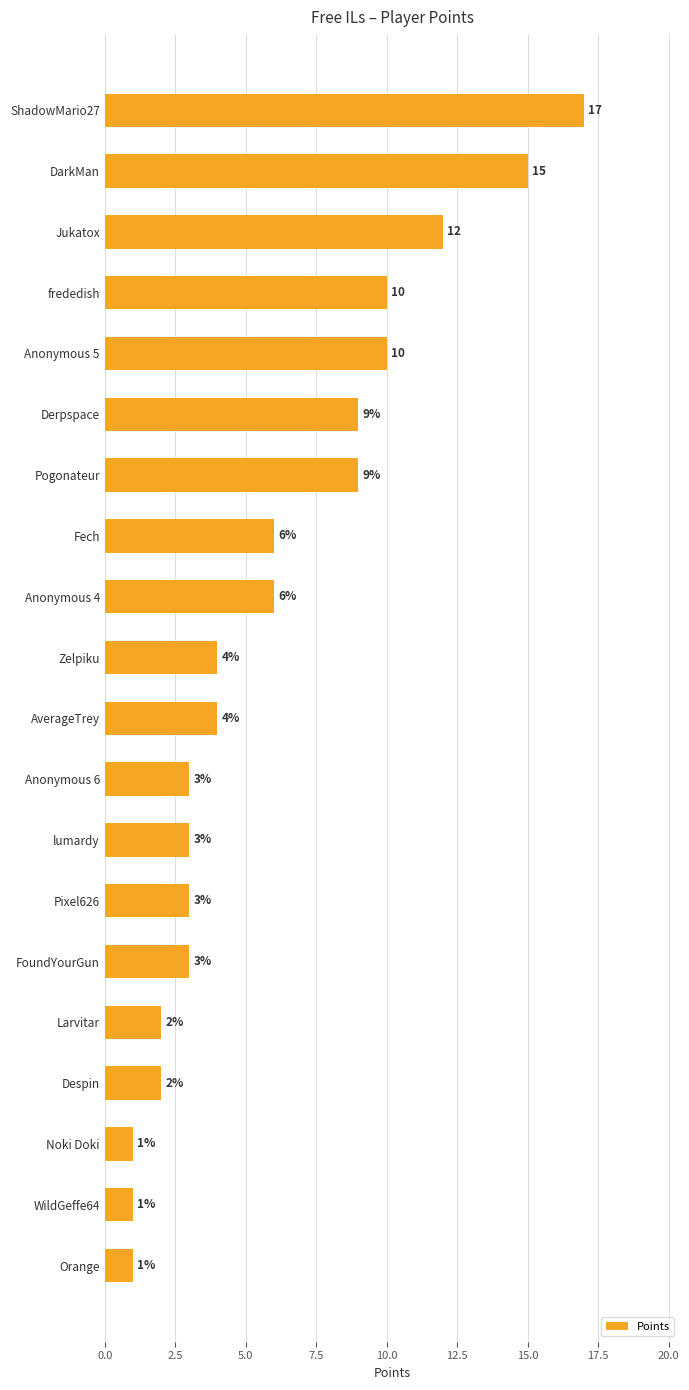

Reading bottom to top, extract all data points from this chart.

Orange=1	WildGeffe64=1	Noki Doki=1	Despin=2	Larvitar=2	FoundYourGun=3	Pixel626=3	lumardy=3	Anonymous 6=3	AverageTrey=4	Zelpiku=4	Anonymous 4=6	Fech=6	Pogonateur=9	Derpspace=9	Anonymous 5=10	frededish=10	Jukatox=12	DarkMan=15	ShadowMario27=17